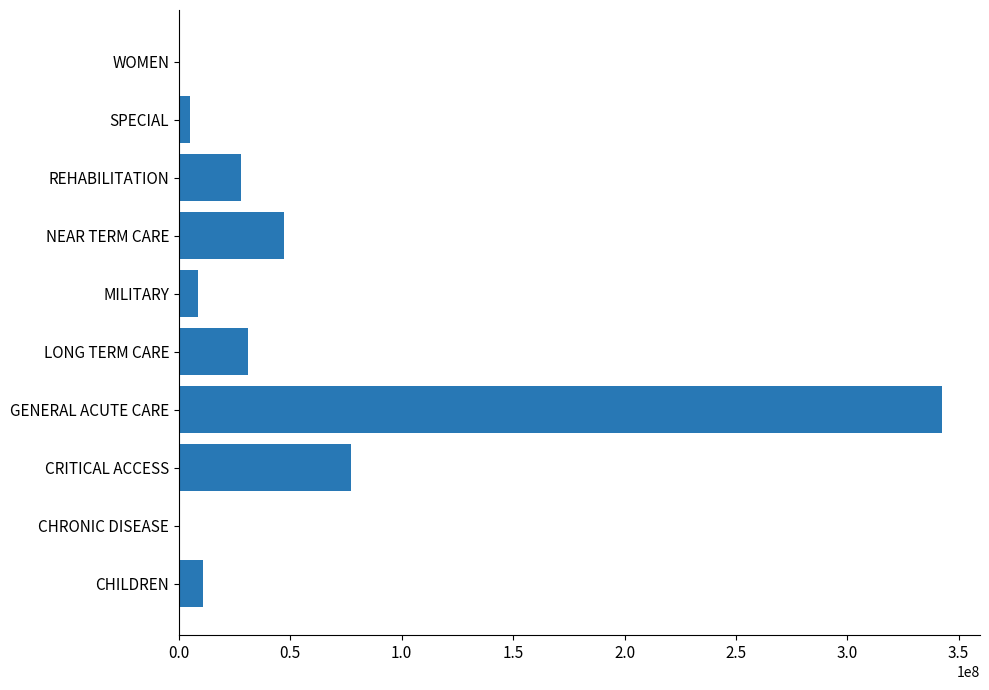

At which label is the value closest to 171339055?

CRITICAL ACCESS